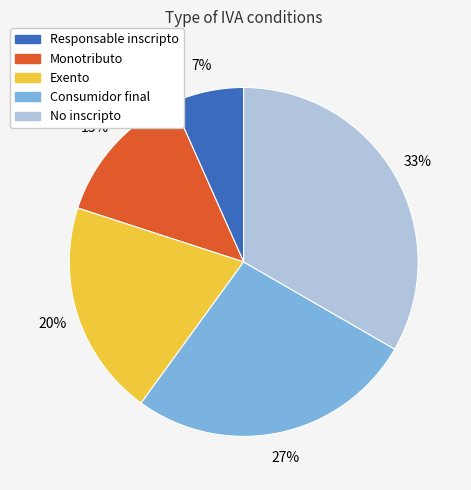

Which has a higher value, No inscripto or Responsable inscripto?

No inscripto